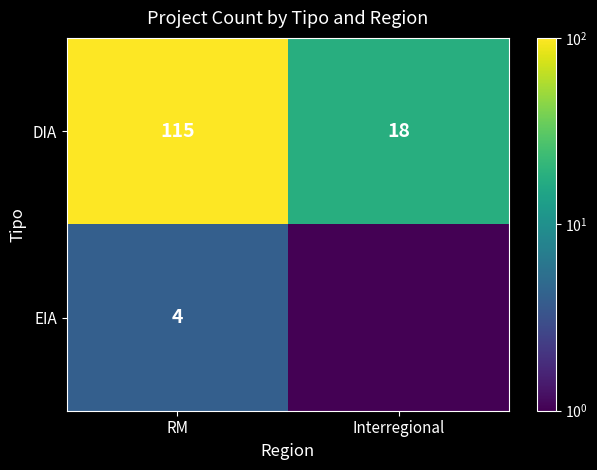

What is the difference between the DIA values at Interregional and RM?

97.0